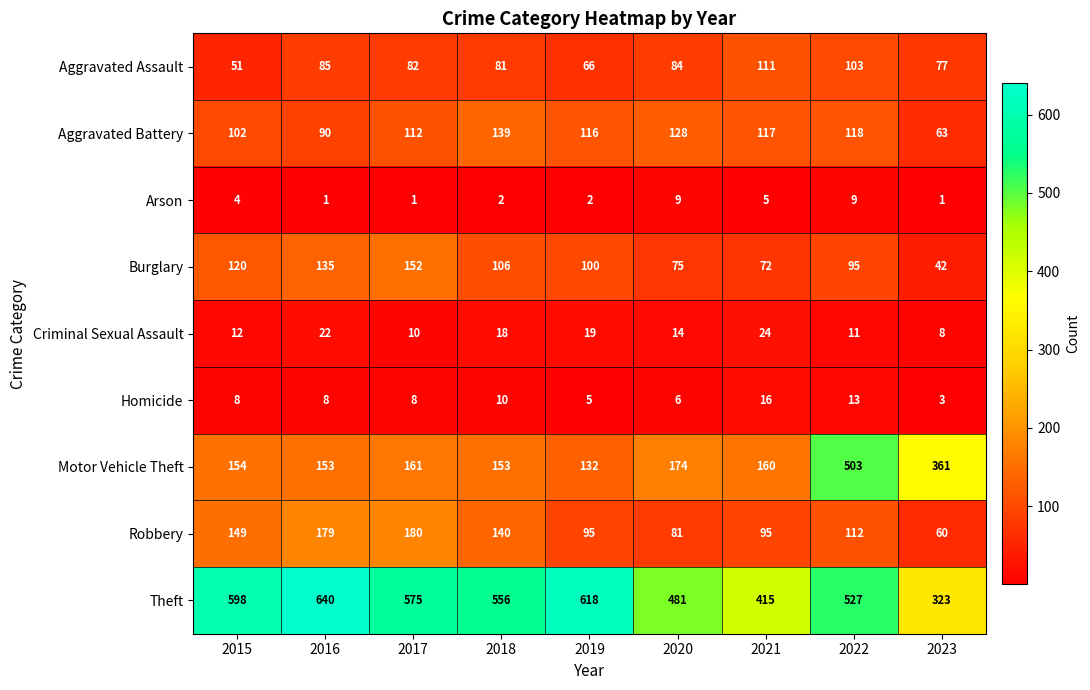

Between 2018 and 2019, which series saw the biggest shift?

Theft